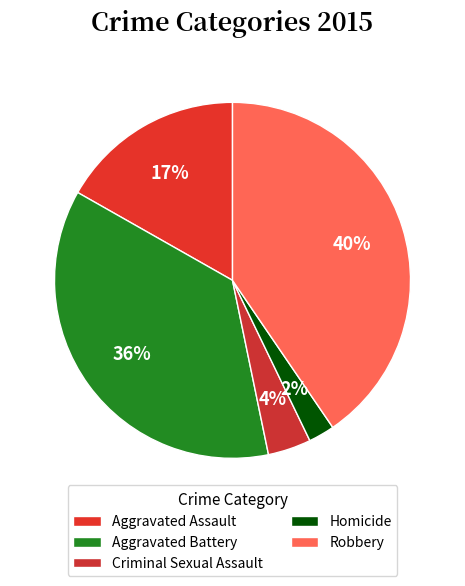

Count the number of slices in the pie.

5